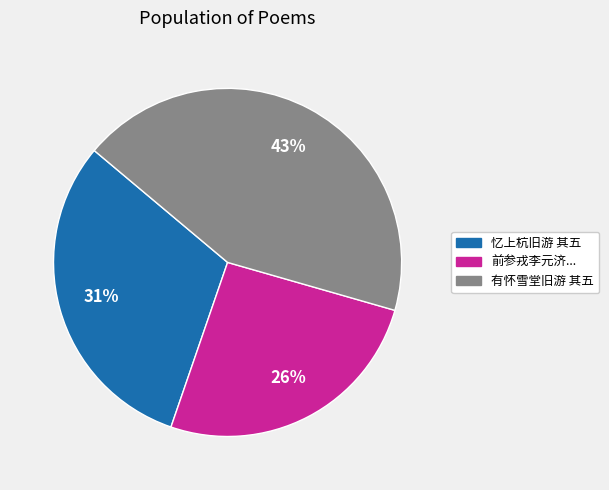

Does any single category account for the majority?

No